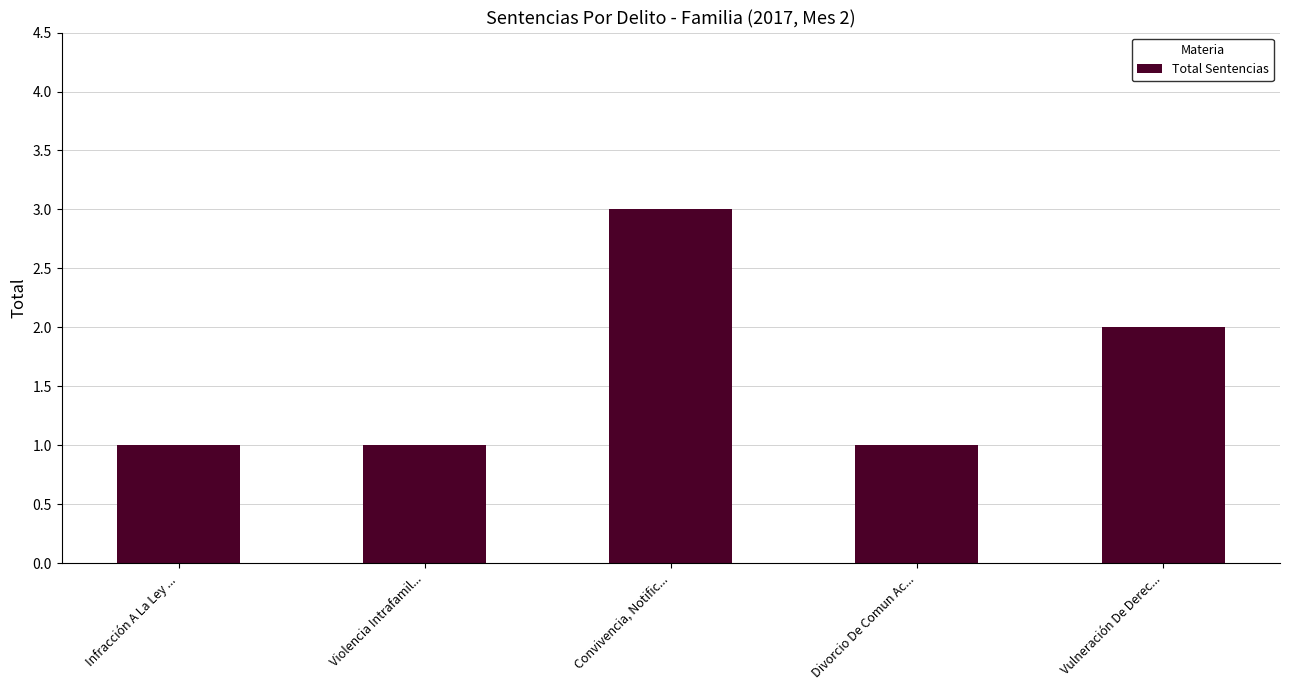

True or false: the data shows 1 at Divorcio De Comun Ac....

True